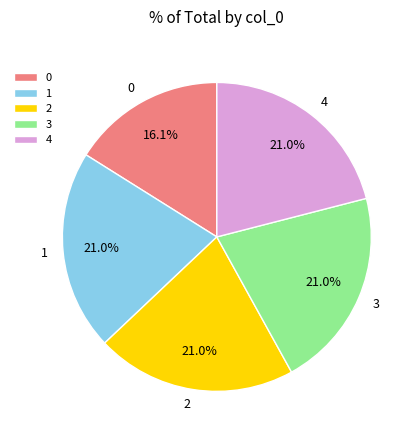

What portion of the pie excludes 0?

83.9%